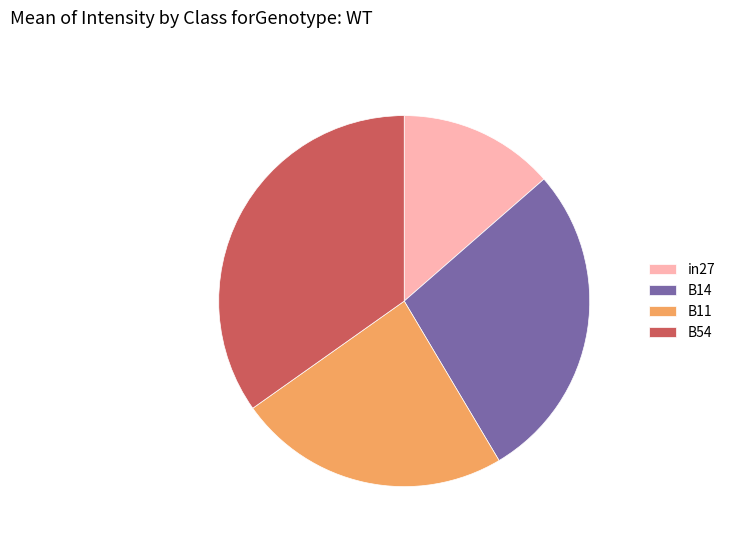

How many slices are in this pie chart?

4